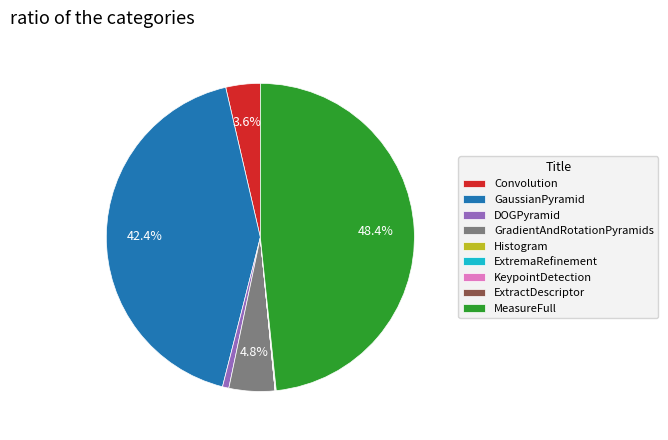

What percentage is NOT represented by GradientAndRotationPyramids?

95.2%